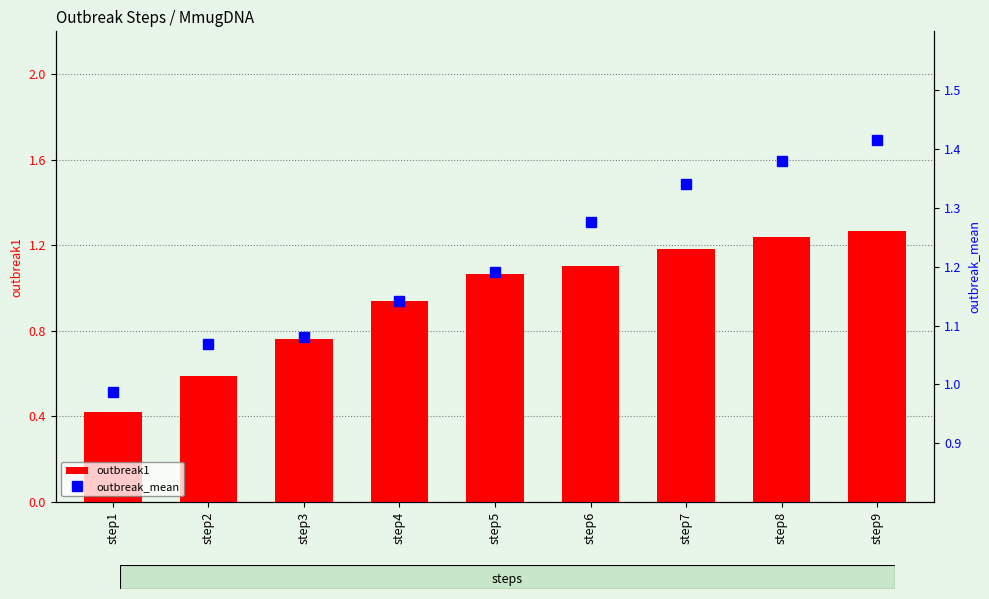

How many series are shown in this chart?

2